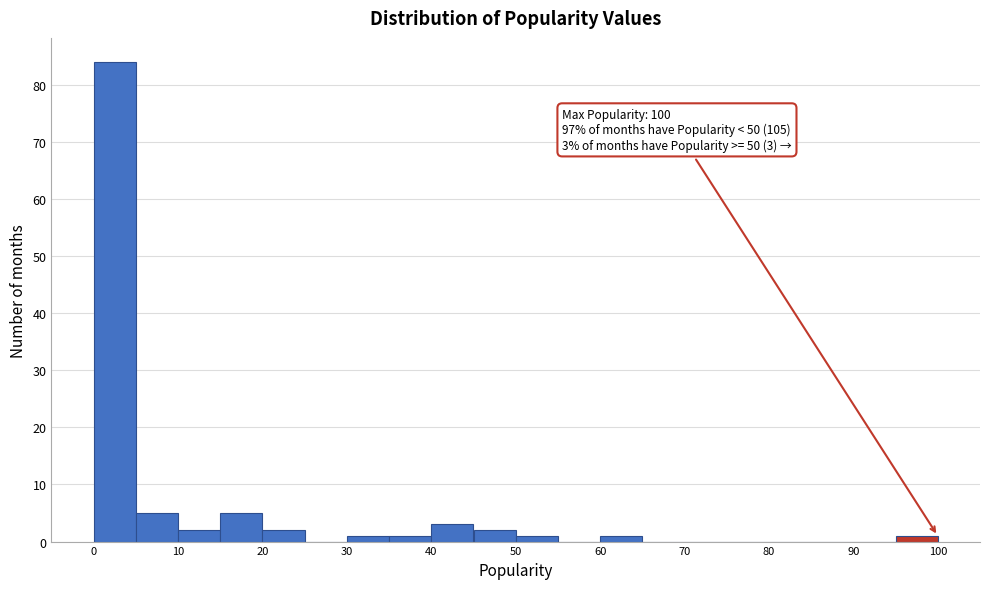

Which range on the x-axis has the tallest bar?

0 to 5